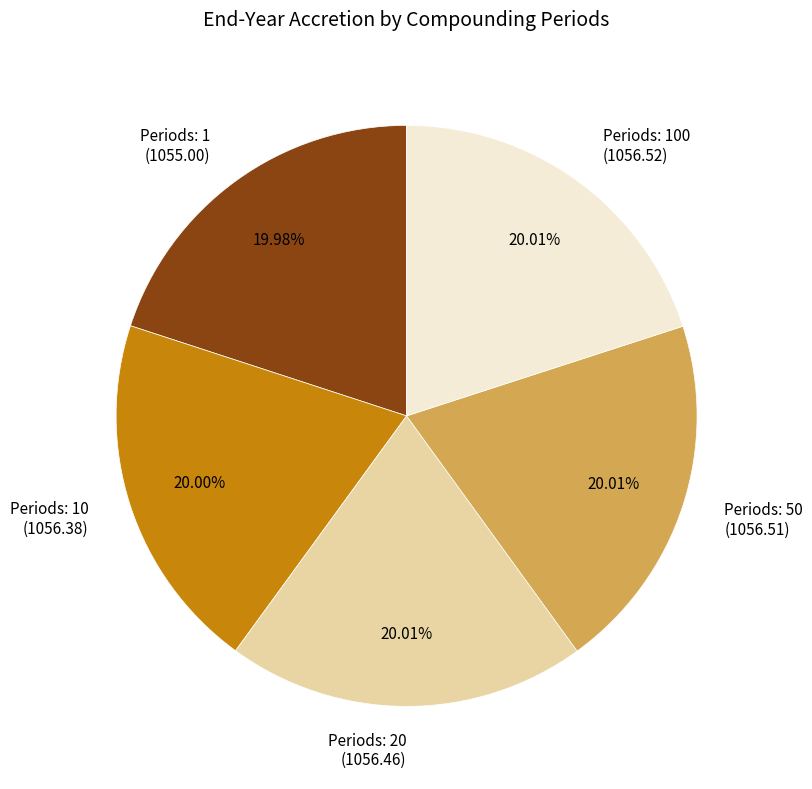

How many slices are in this pie chart?

5